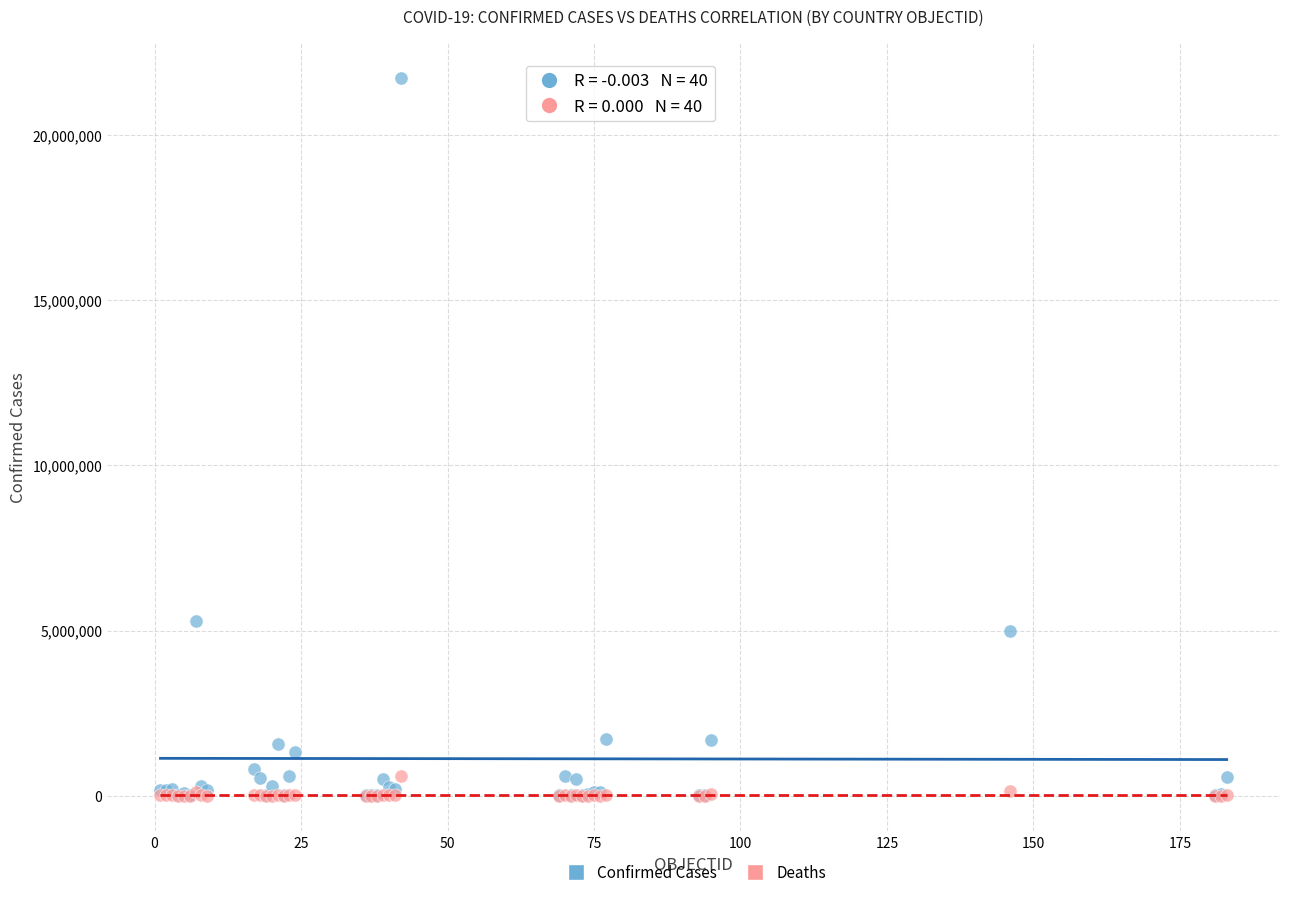

In the Confirmed Cases series, what Y value is closest to 10875802?

5283000